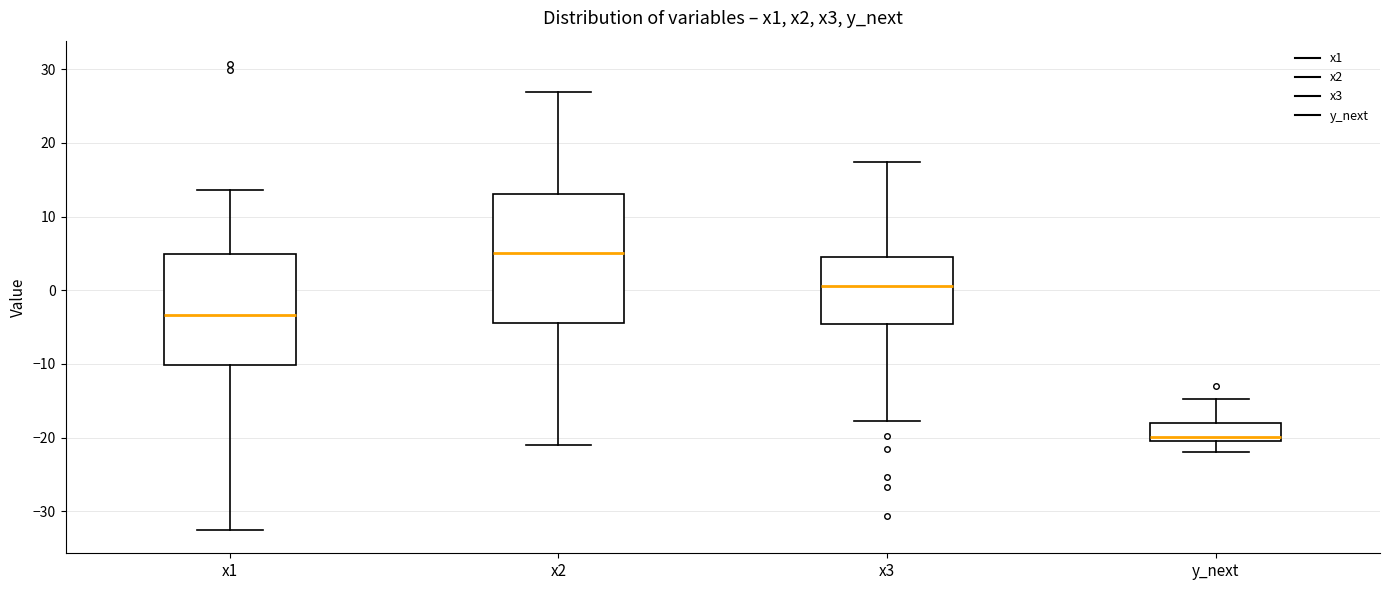

Reading left to right, read every box against the y-axis: the position of its median line, the range the box covers, and the ends of its whiskers. The values are not printed on the chart, so give them approximately, as read against the axis.

x1: median -3, box -10 to 5, whiskers -33 to 14
x2: median 5, box -4 to 13, whiskers -21 to 27
x3: median 1, box -5 to 4, whiskers -18 to 17
y_next: median -20 (just above the box's lower edge), box -20 to -18, whiskers -22 to -15